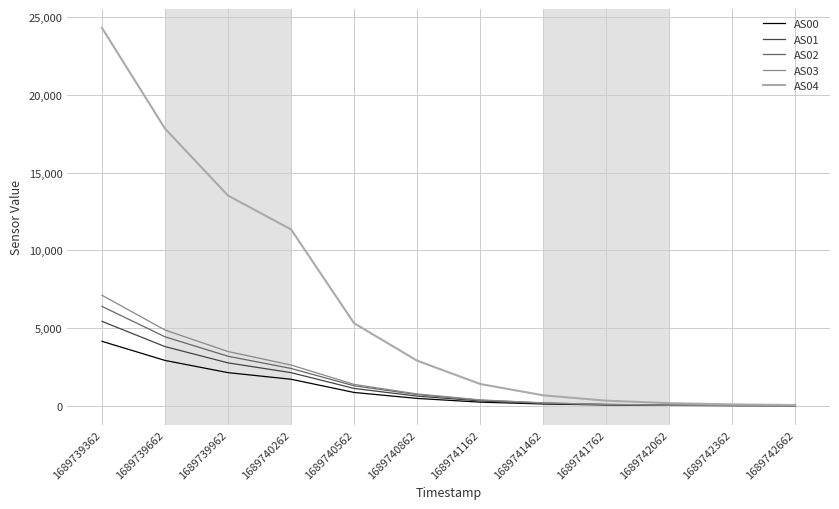

Which label corresponds to the largest value in the chart?

1689739362